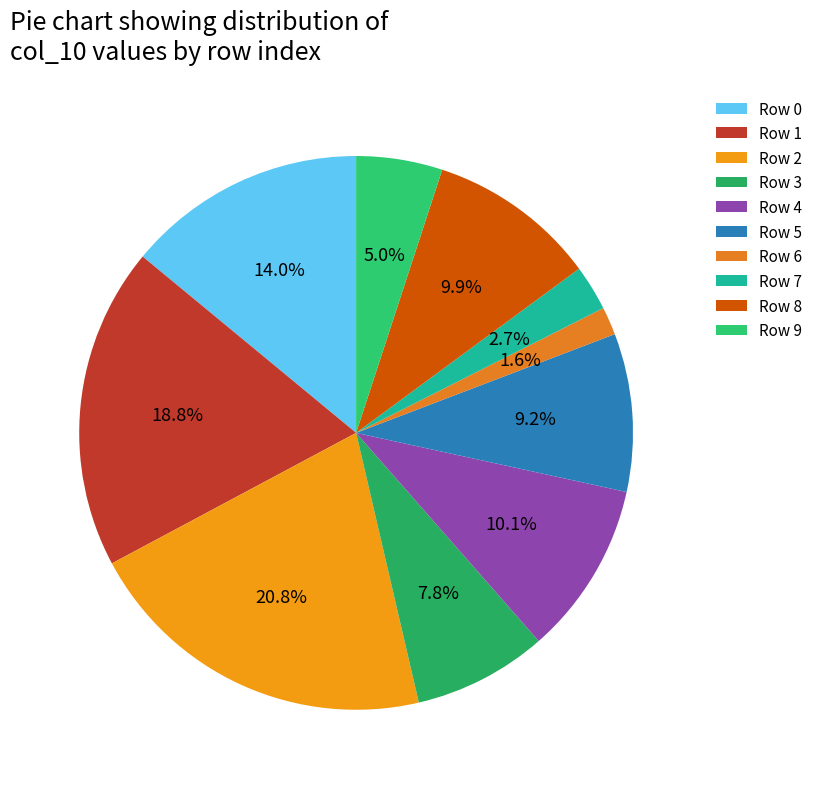

Does any single category account for the majority?

No